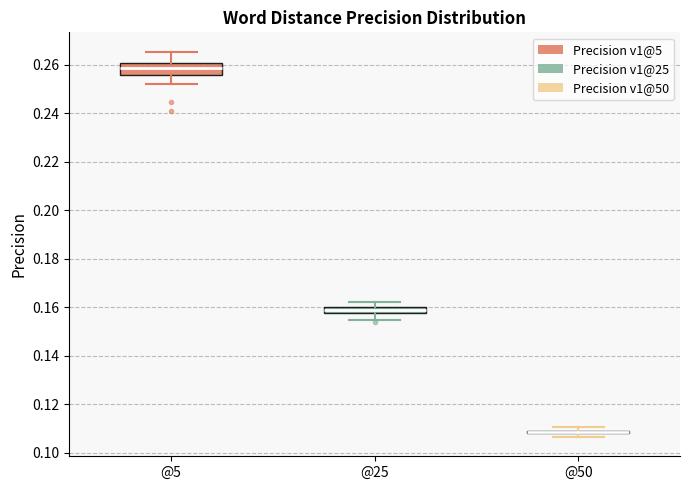

Where is the lower edge of the box for @50 on the y-axis? The values are not printed on the chart, so give them approximately, as read against the axis.

0.108